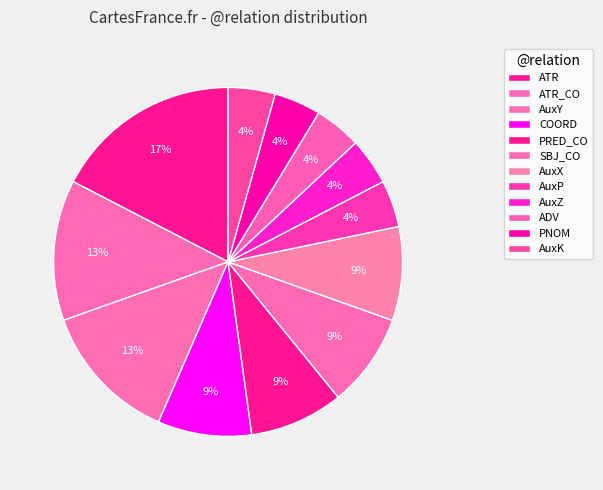

Does ADV represent more than half of the total?

No